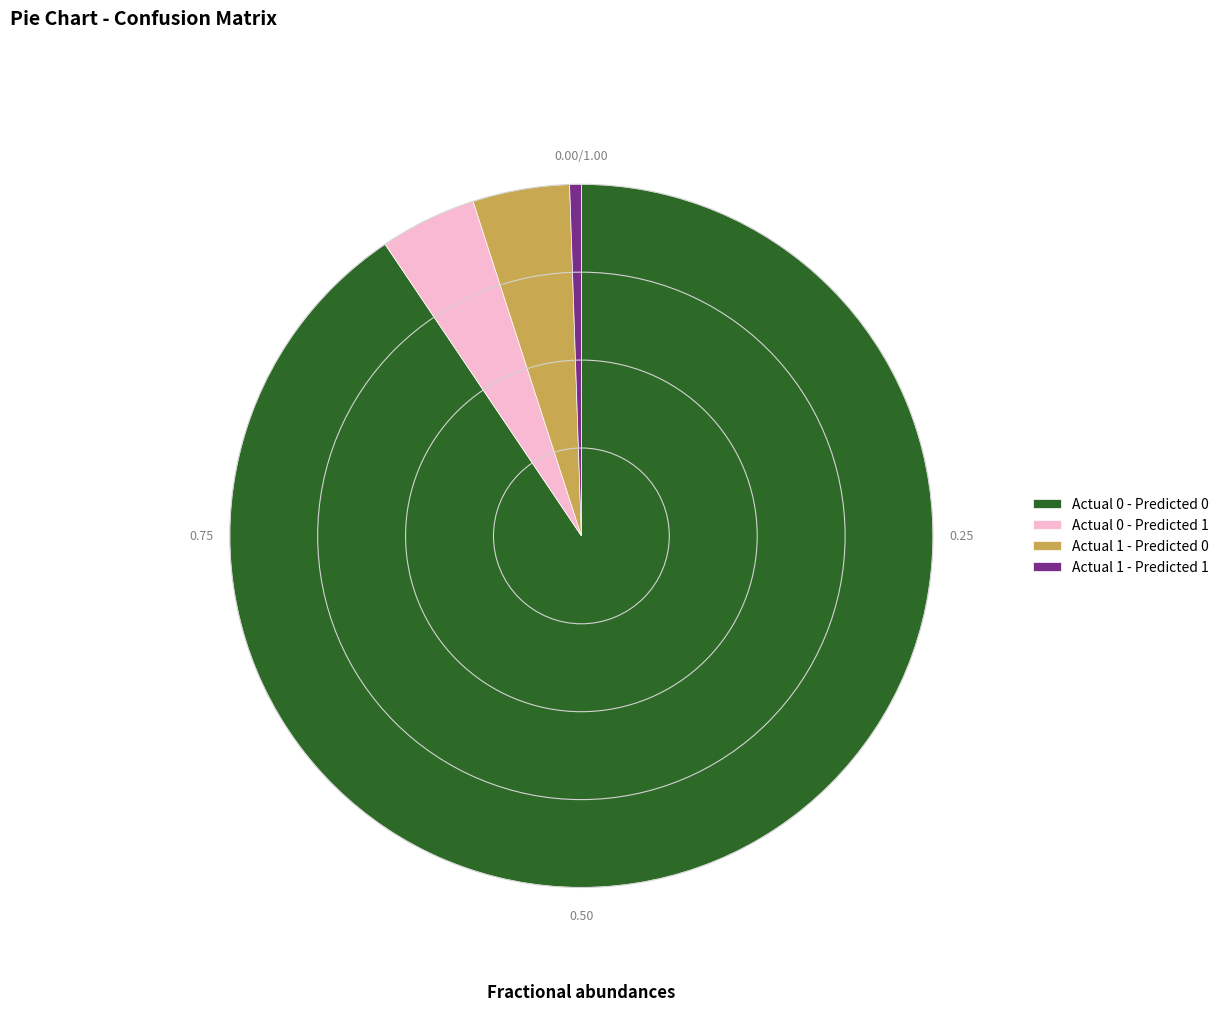

The Actual 1 - Predicted 1 slice represents 1% of the pie. True or false?

True